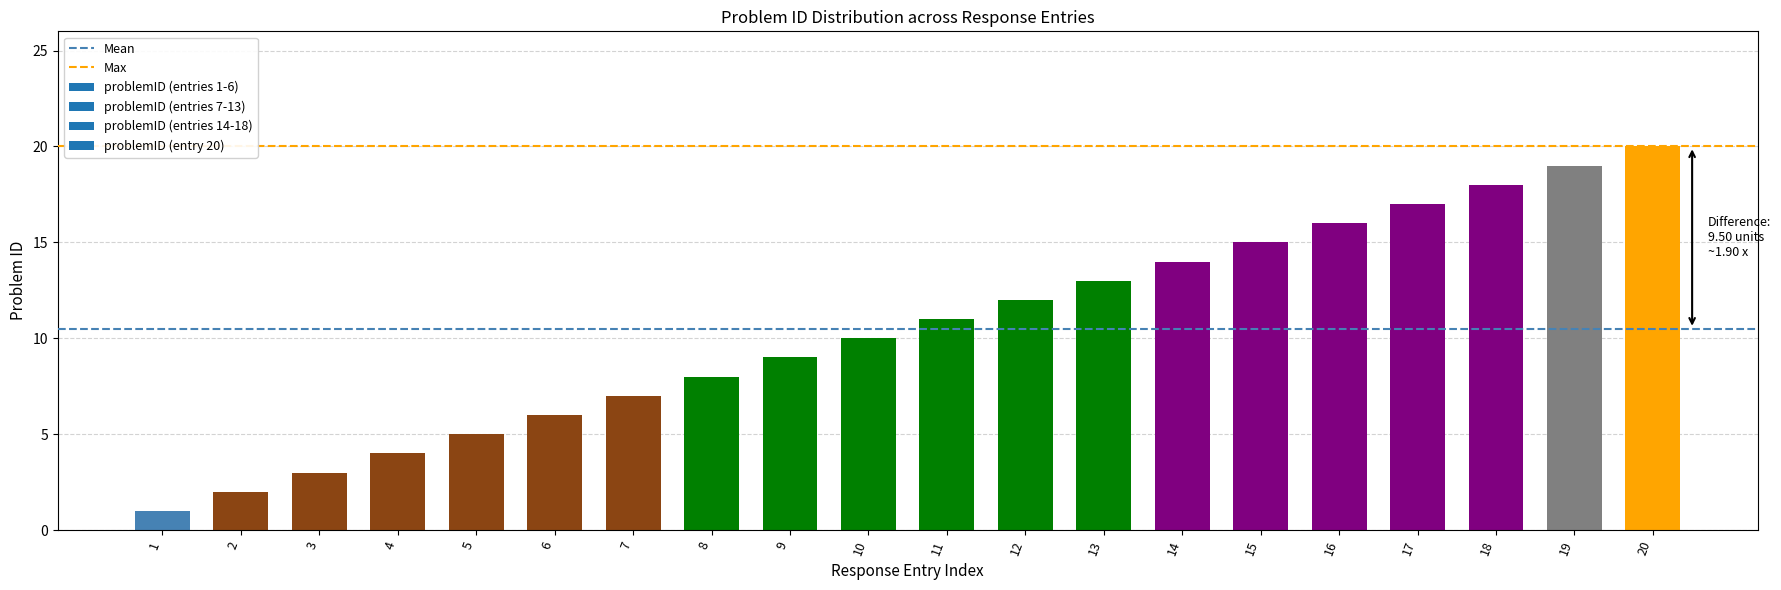

What is the change in value from 4 to 15?

+11